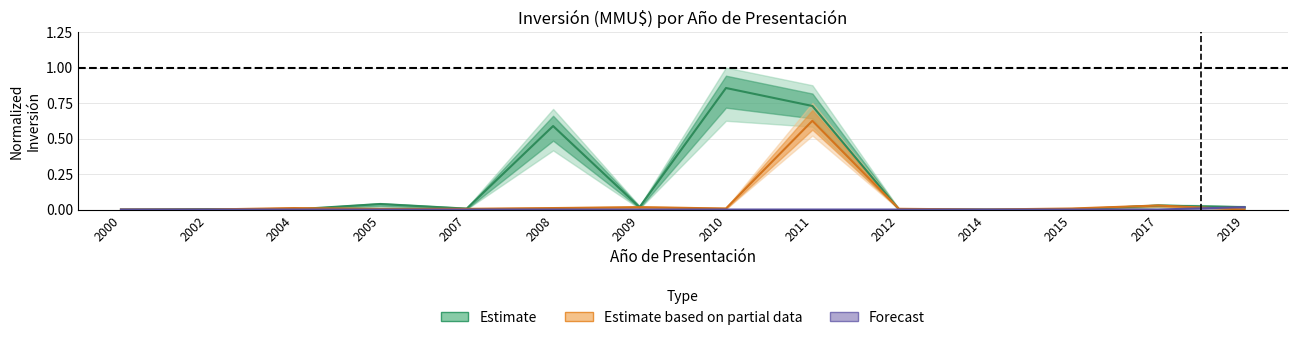

True or false: Forecast and Estimate cross at least once.

False